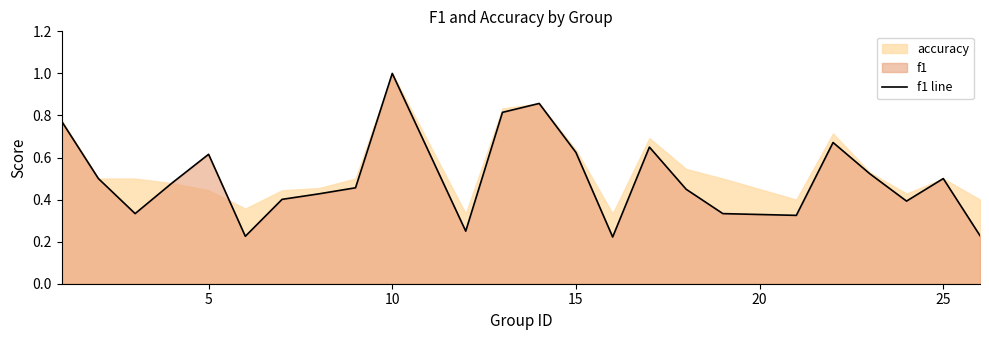

What is the highest value of the f1 line series?

1.0